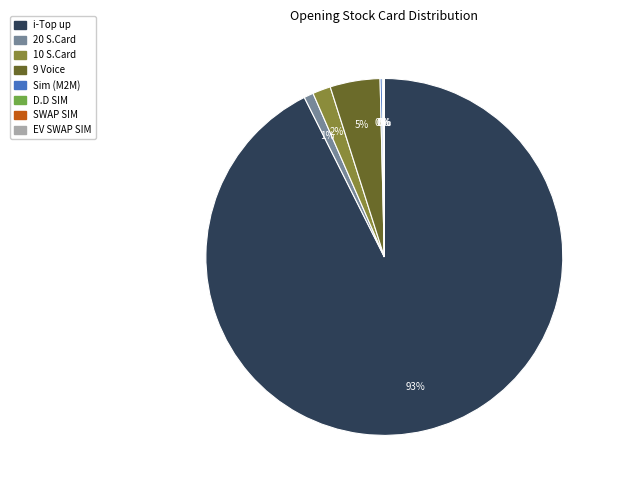

Which category accounts for the majority?

i-Top up